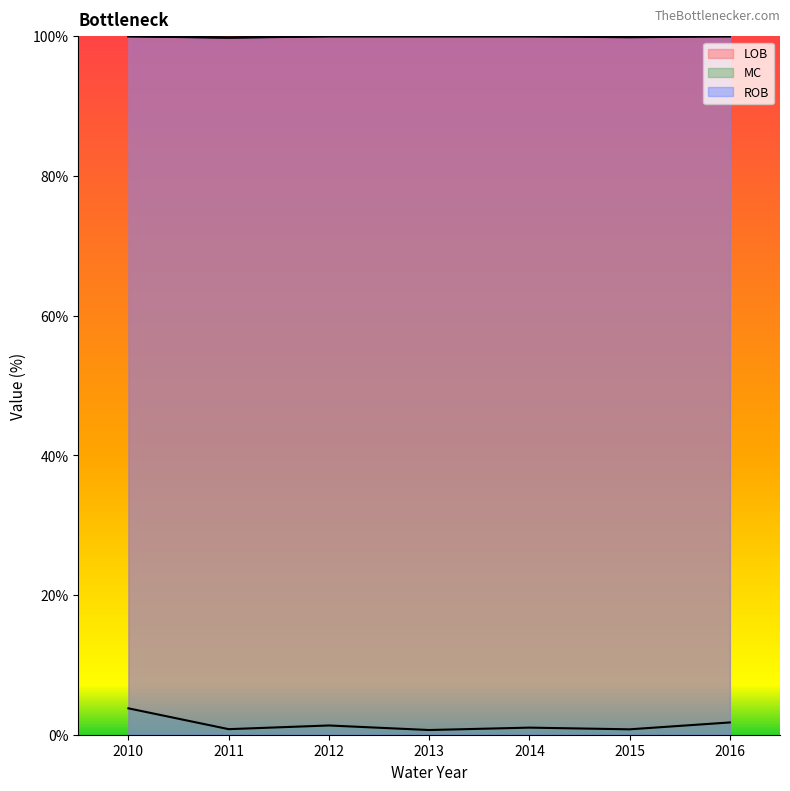

The ROB series shows 43.3 at 2016. True or false?

False